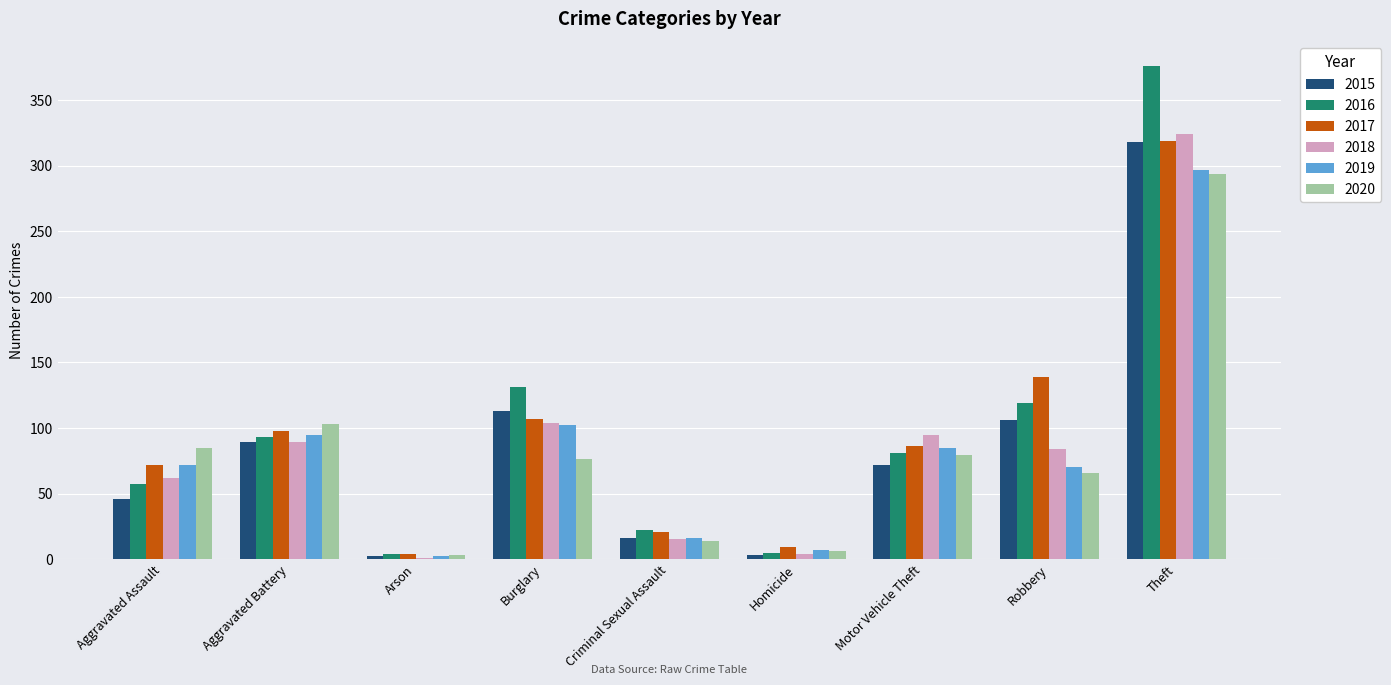

The 2019 series shows 139 at Burglary. True or false?

False